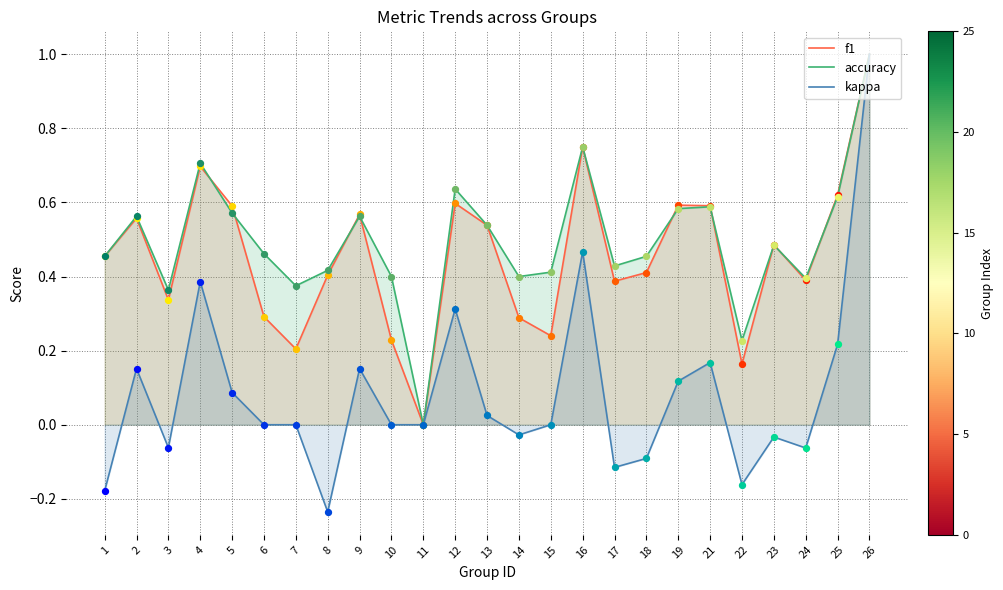

Which series has the largest total across all categories?

accuracy